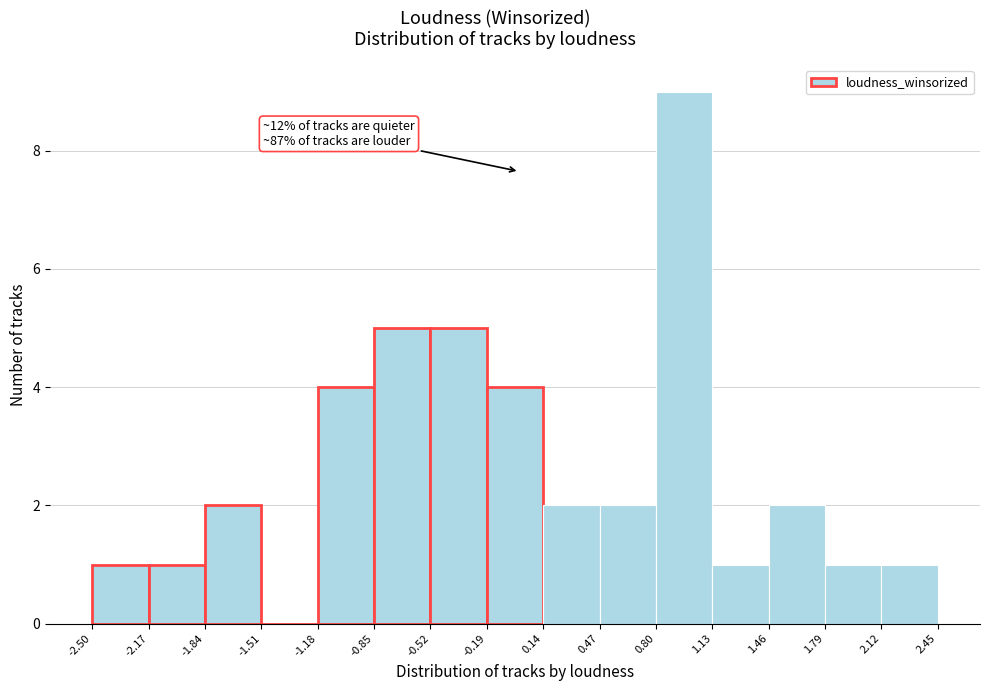

Over which range of the x-axis is the bar tallest?

0.80 to 1.13